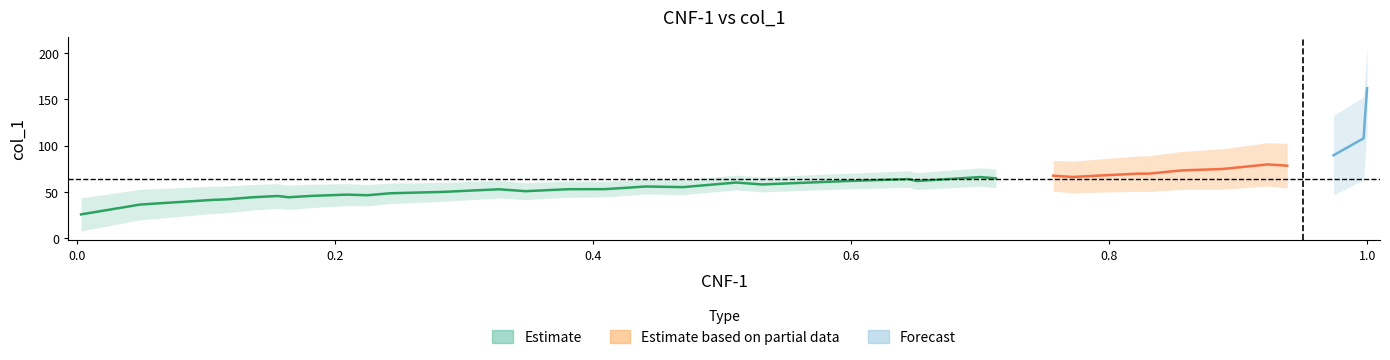

Is this an area chart (filled region under the line)?

No